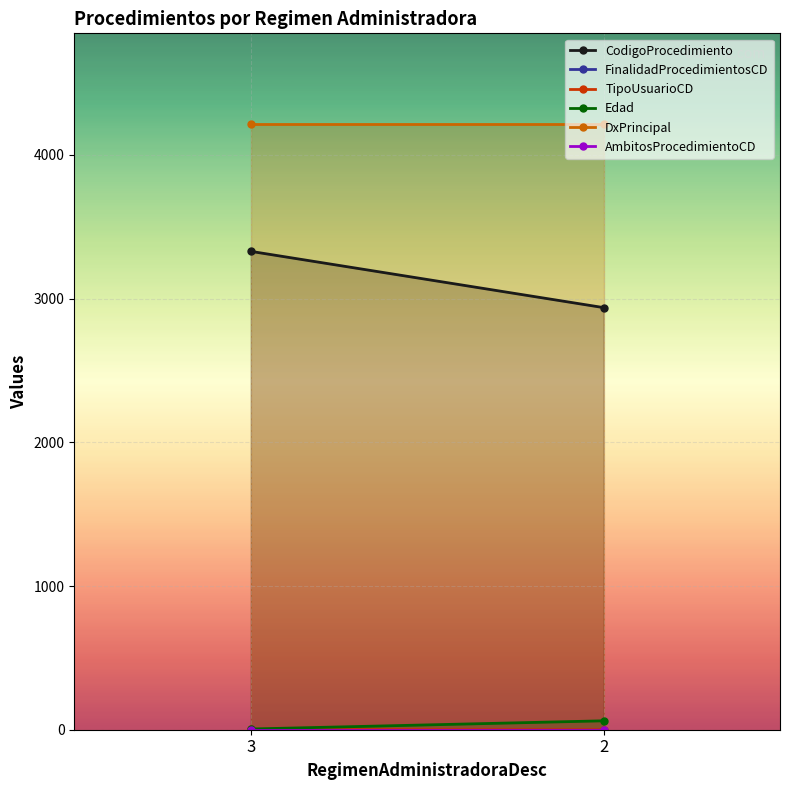

What is the difference between the highest and lowest values at 3?

4214.0